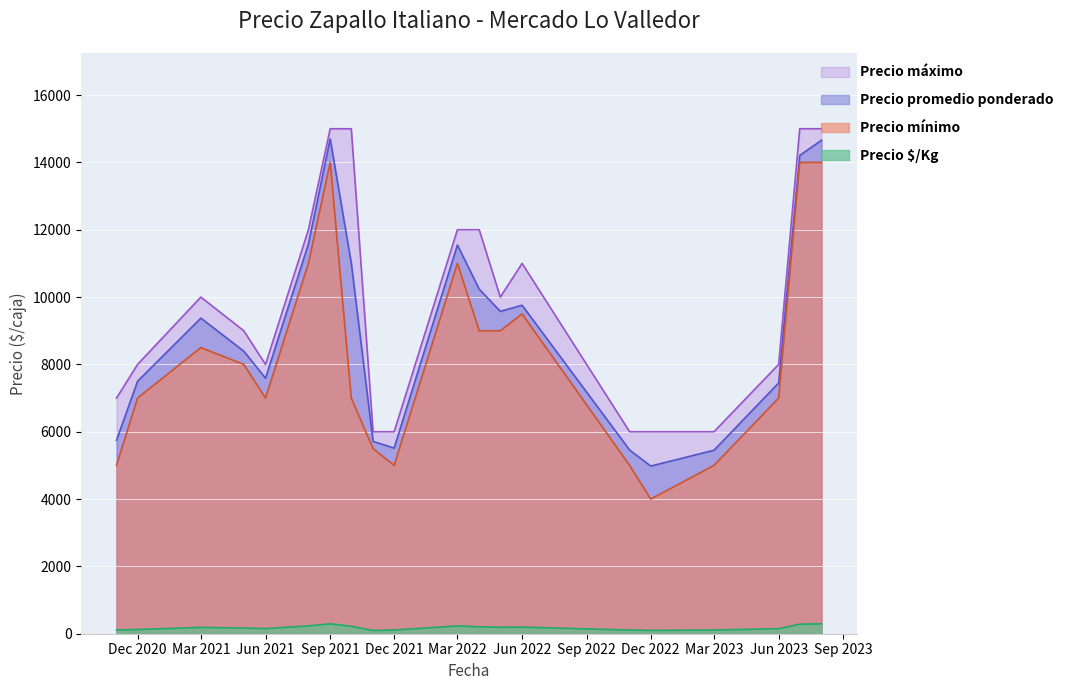

How many series are shown in this chart?

4